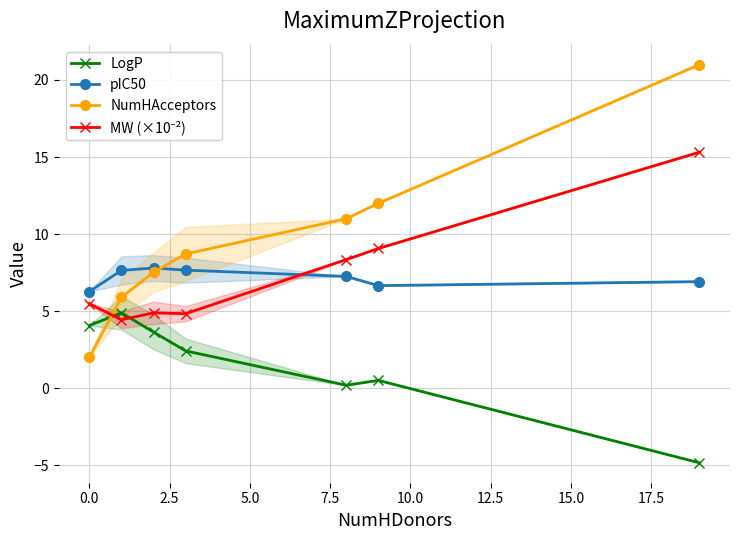

What is the value of the pIC50 point at the 6th from the left?

6.7